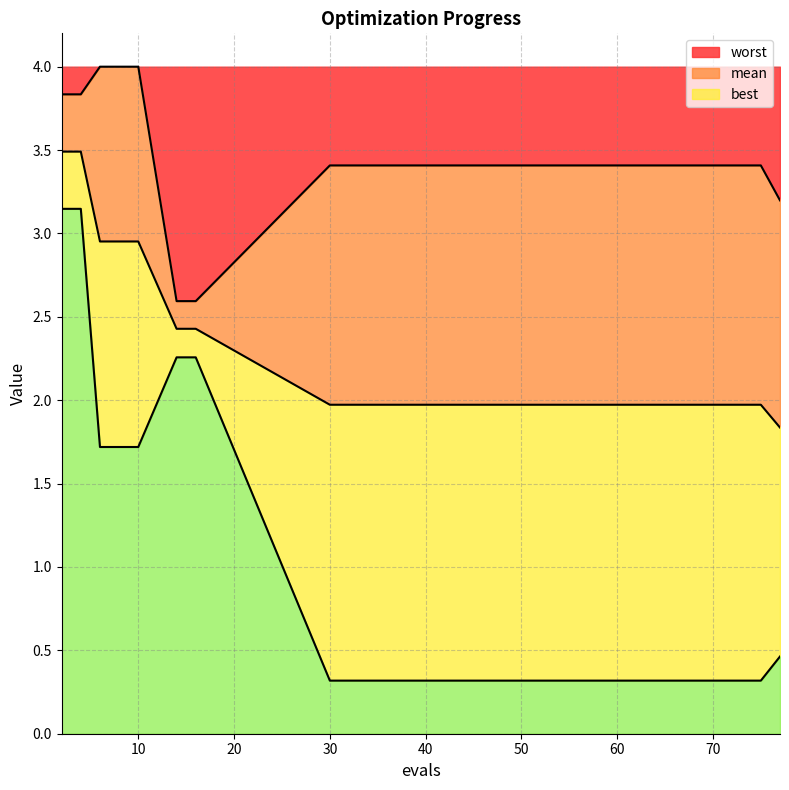

What value does the mean series have at 16?

2.4